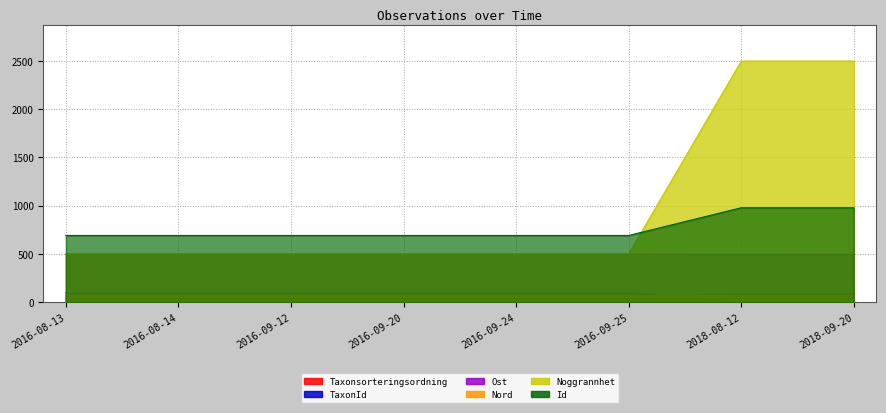

What is the average value of the Nord series?

65.7